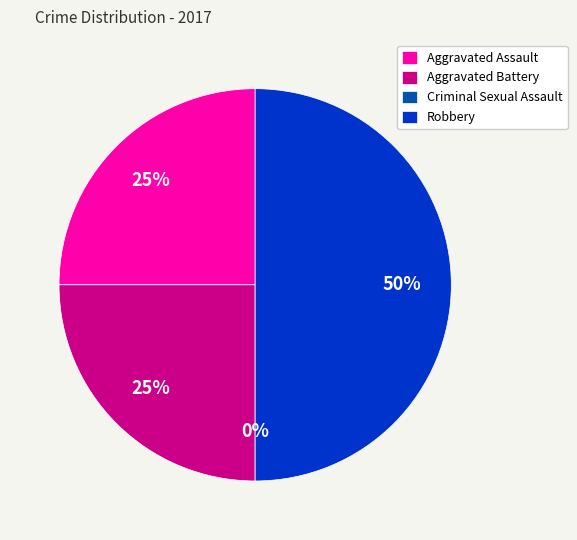

Combined, what portion of the pie is Aggravated Assault and Robbery?

75.0%